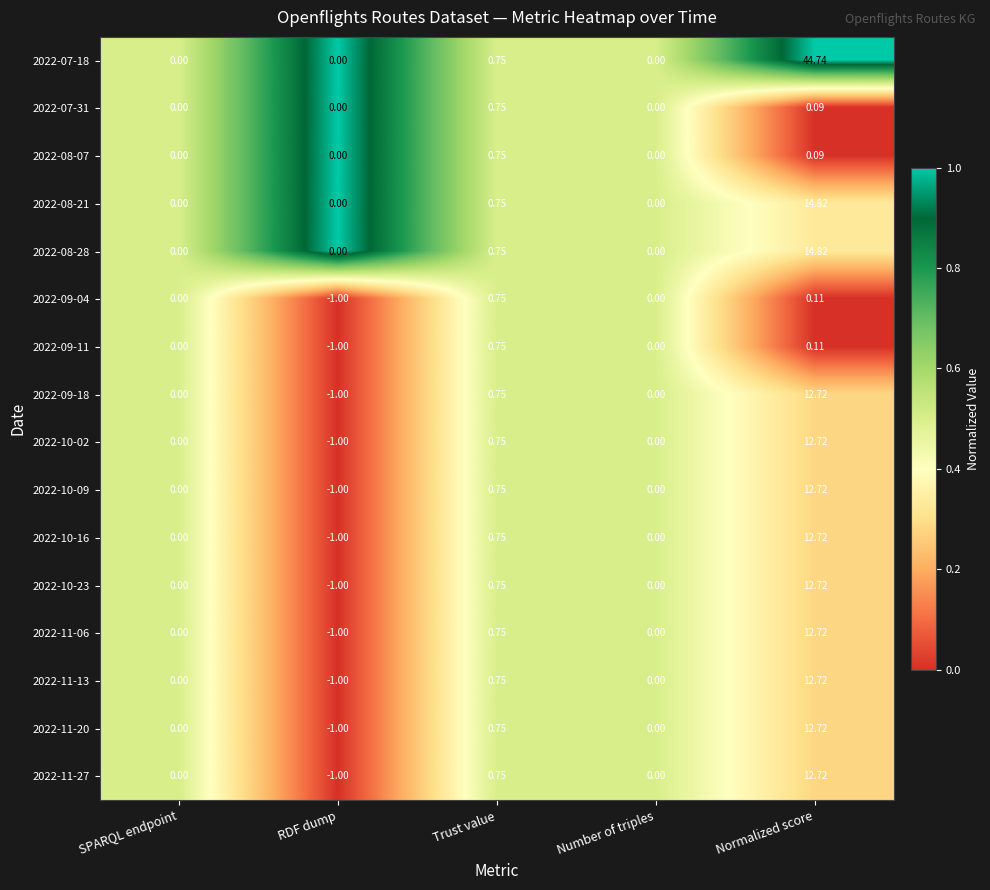

Is the value of 2022-10-23 at Trust value greater than the value of 2022-11-27 at Number of triples?

Yes